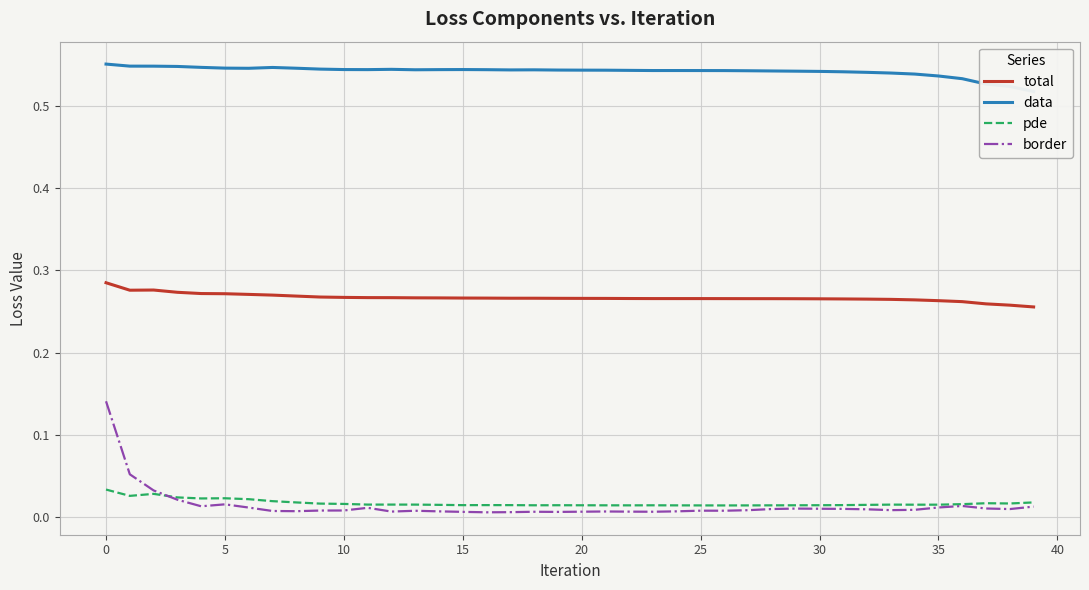

True or false: total and pde cross at least once.

False